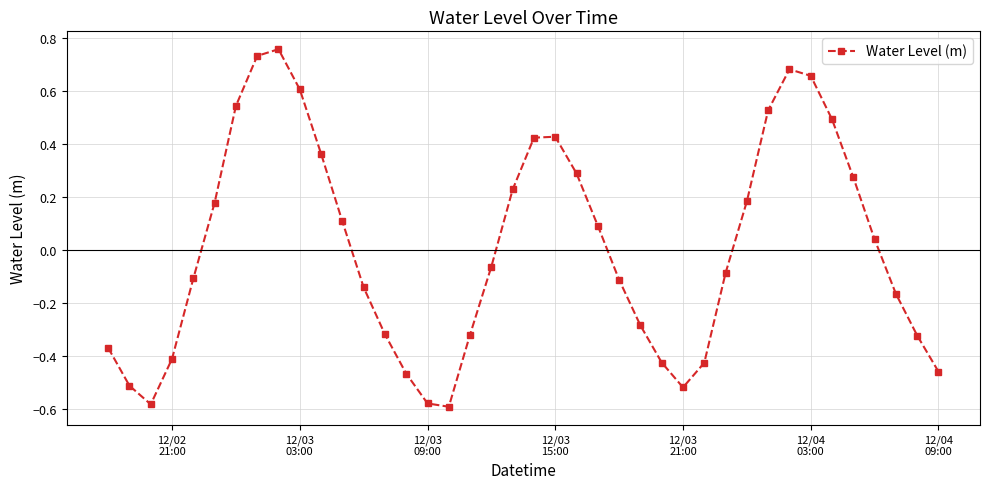

How many lines are shown in the chart?

1